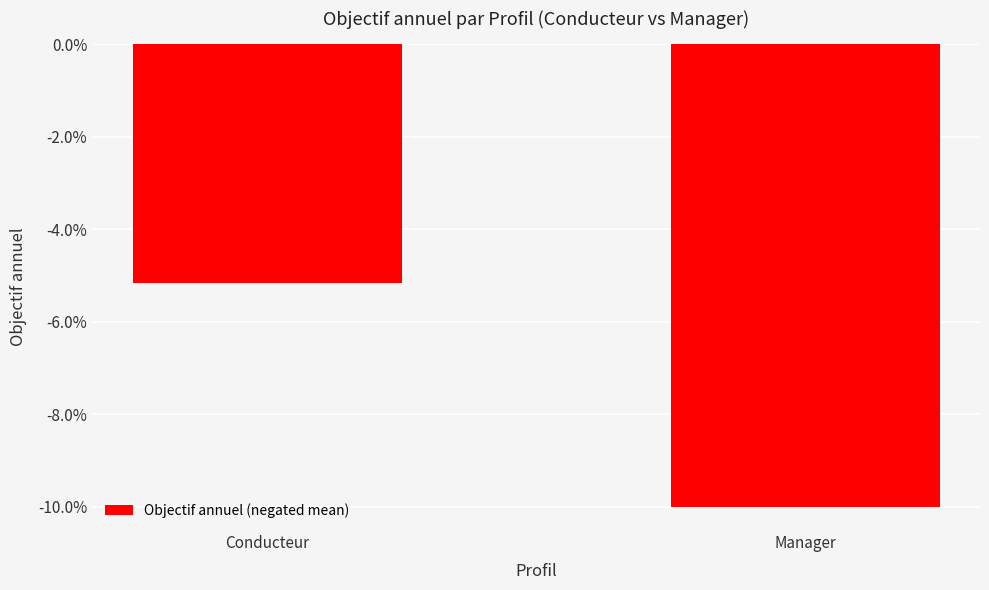

What is the change in value from Conducteur to Manager?

-4.8